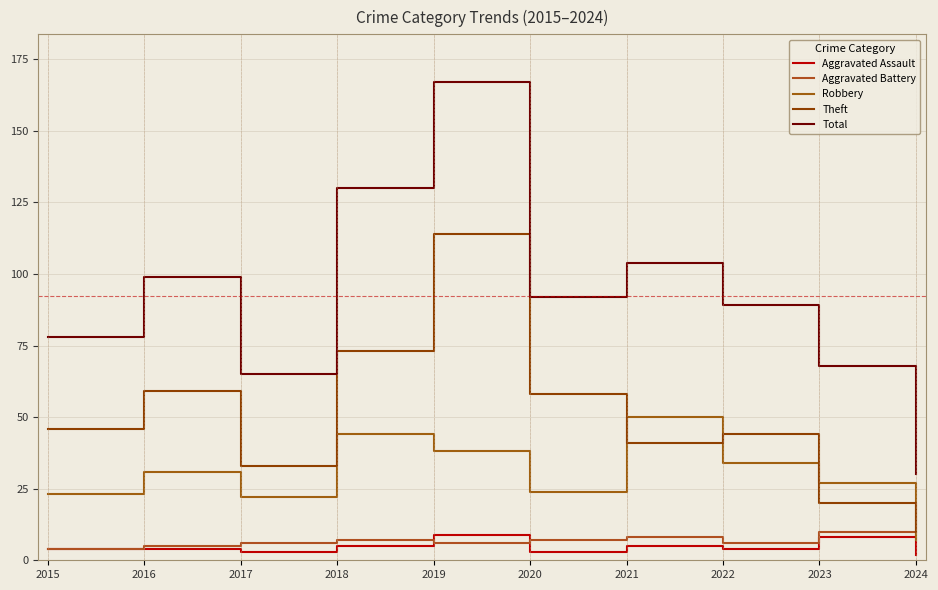

What is the maximum value for Total?

167